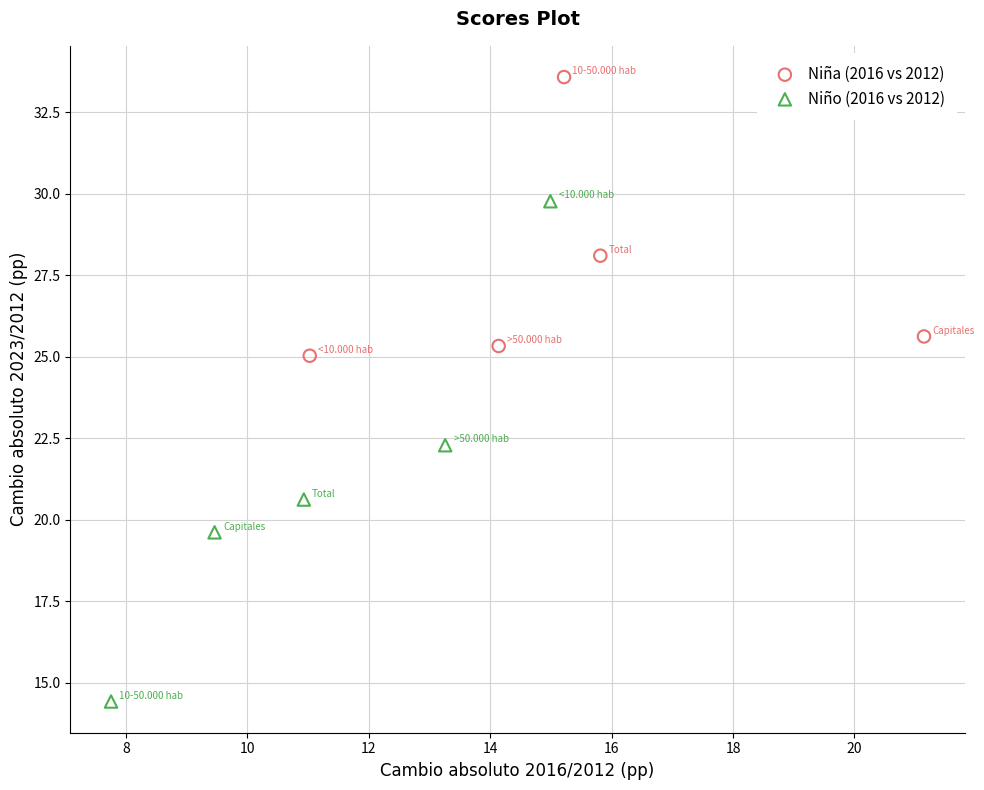

Which series has the widest spread of Y values?

Niño (2016 vs 2012)